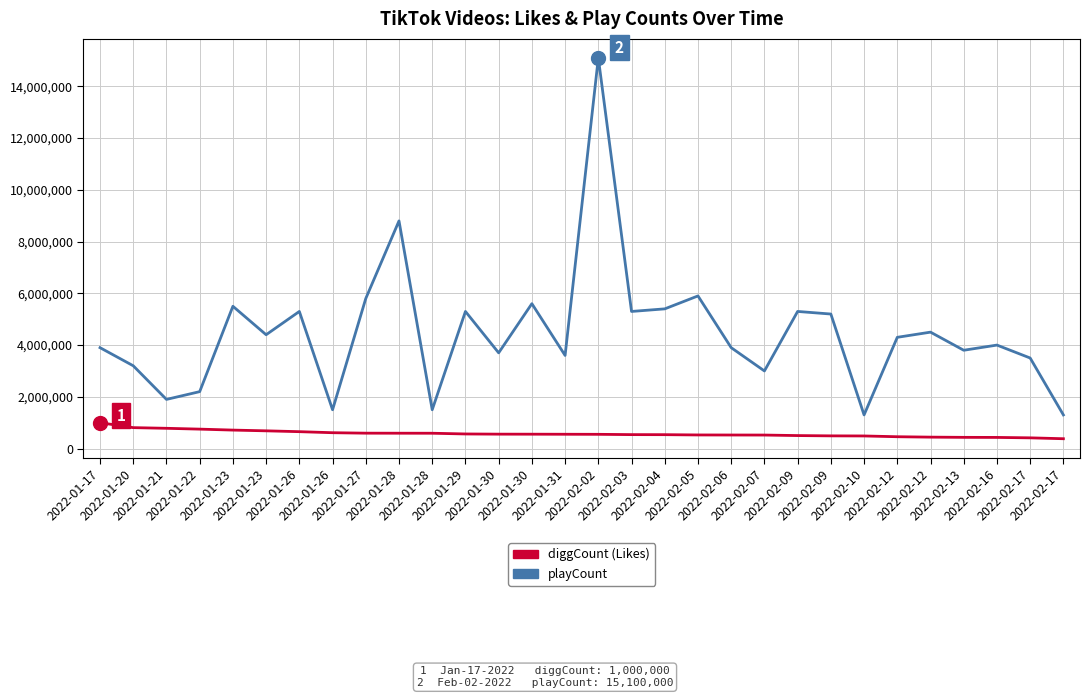

What are all the series names shown in the legend?

diggCount (Likes), playCount